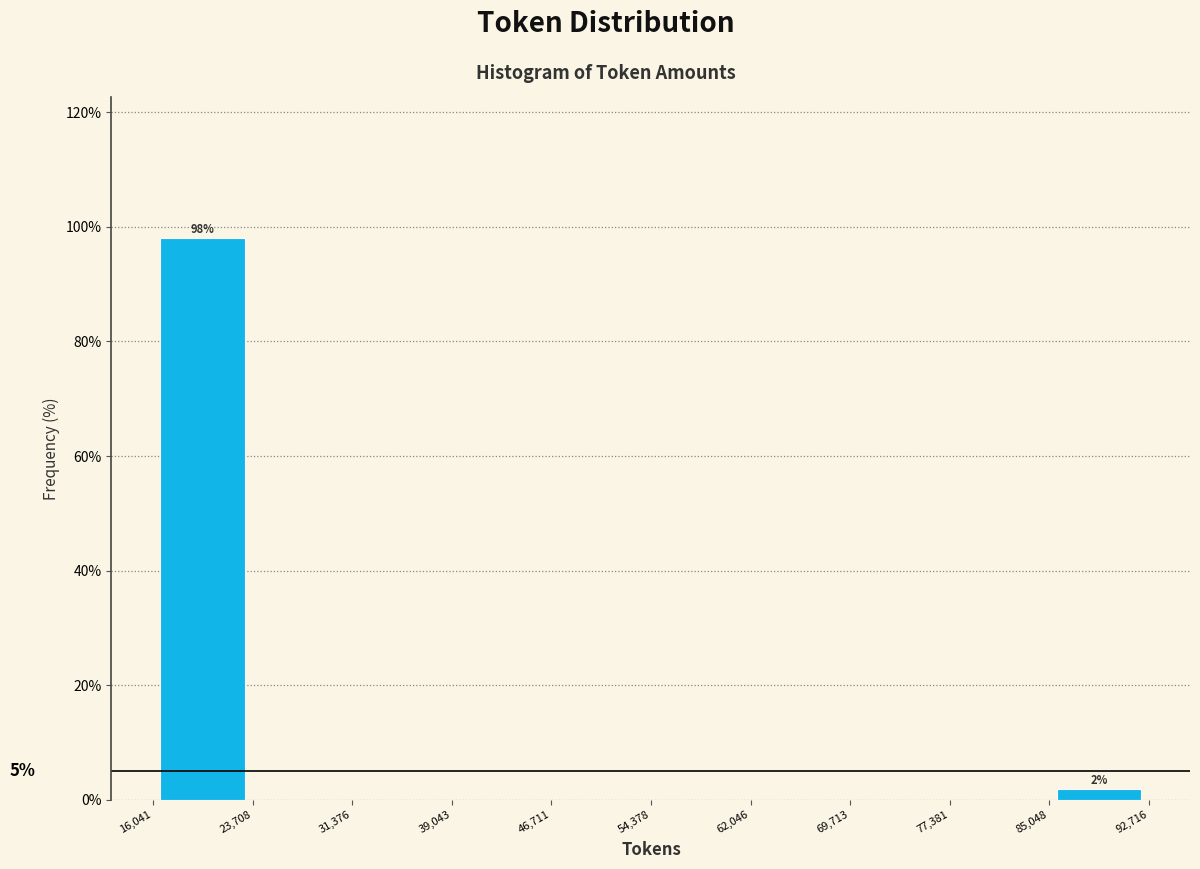

Over which range of the x-axis is the bar tallest?

16,041 to 23,708